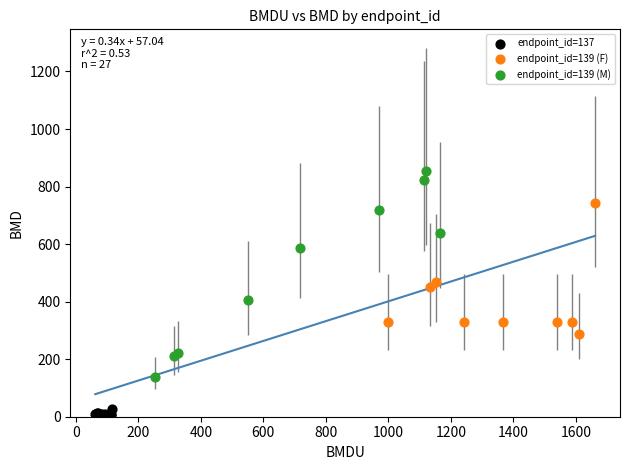

Which series has the largest Y range (max minus min)?

endpoint_id=139 (M)